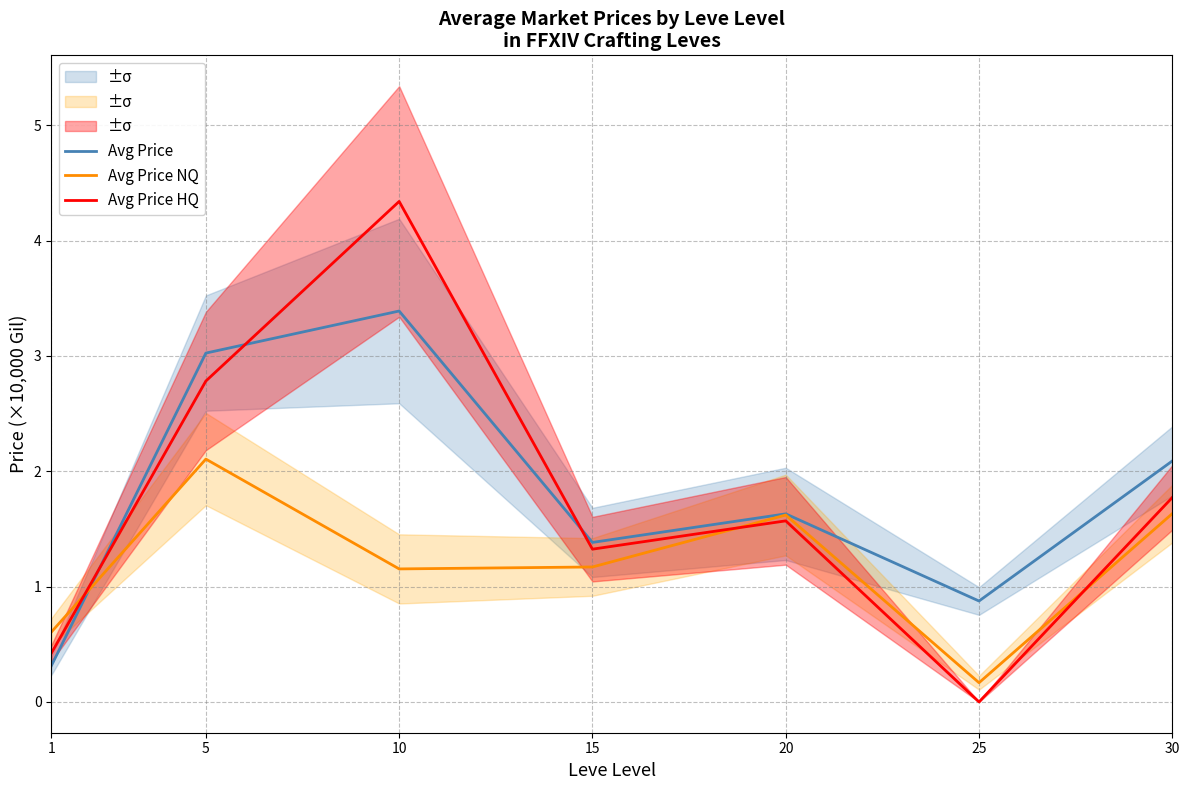

How many distinct data groups are displayed?

3